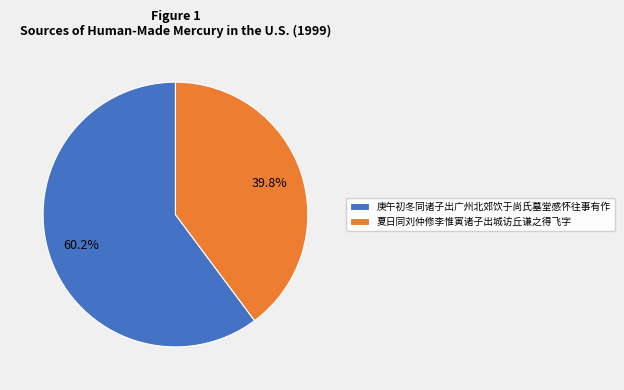

How many slices are in this pie chart?

2